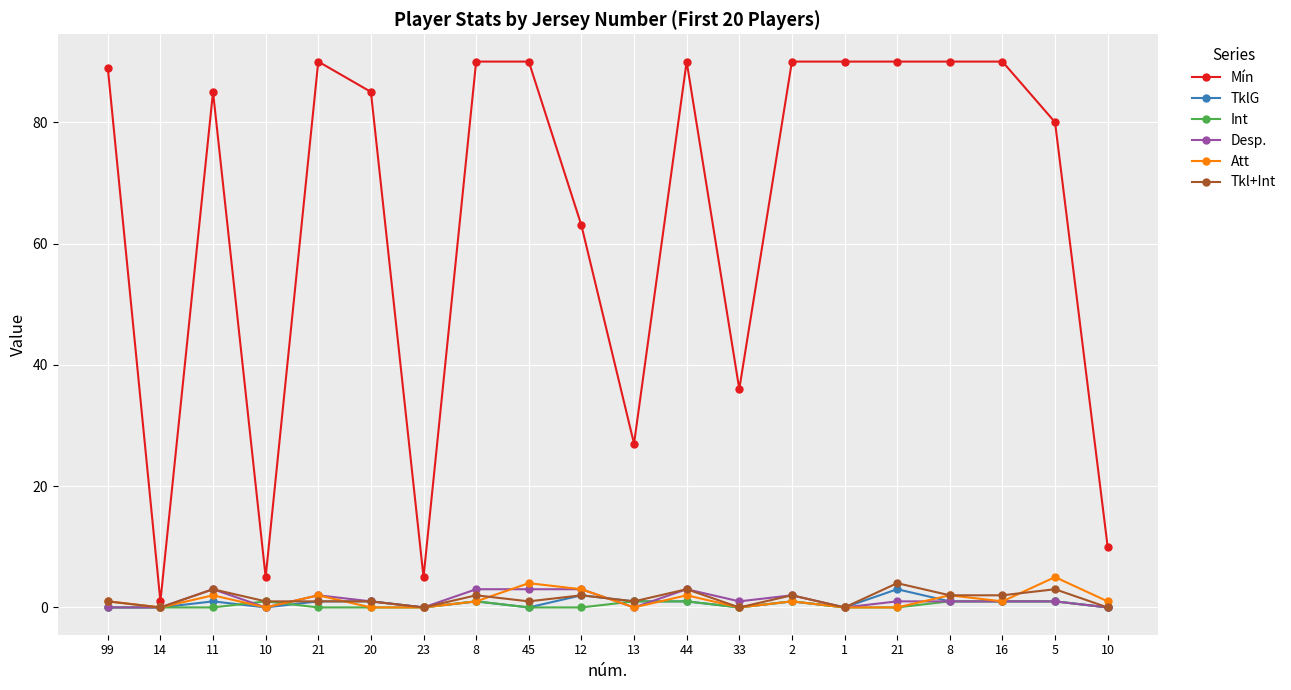

How many data points does each series have?

20